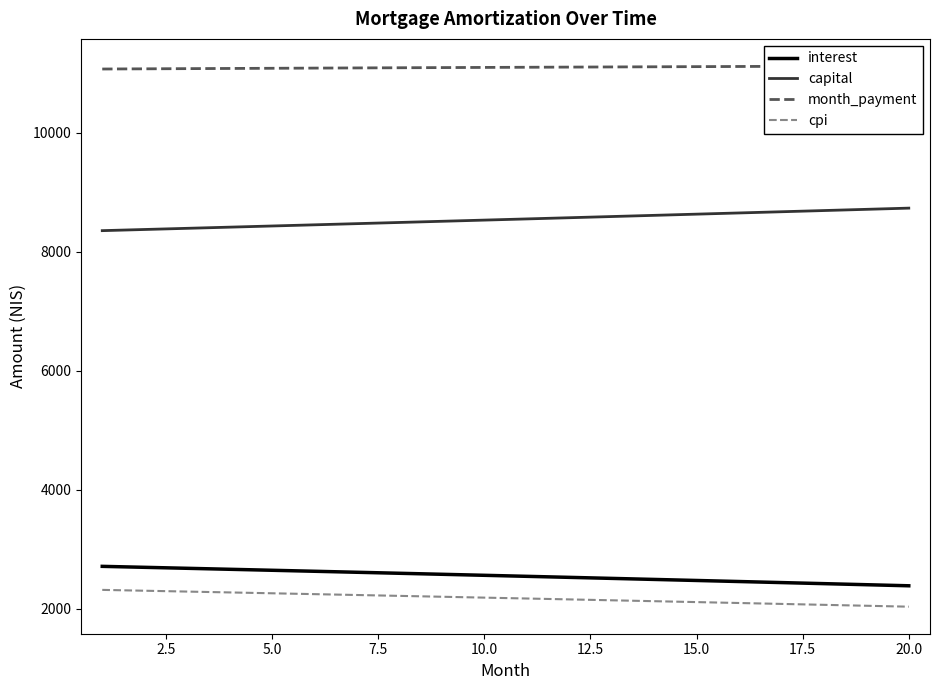

What are all the series names shown in the legend?

interest, capital, month_payment, cpi